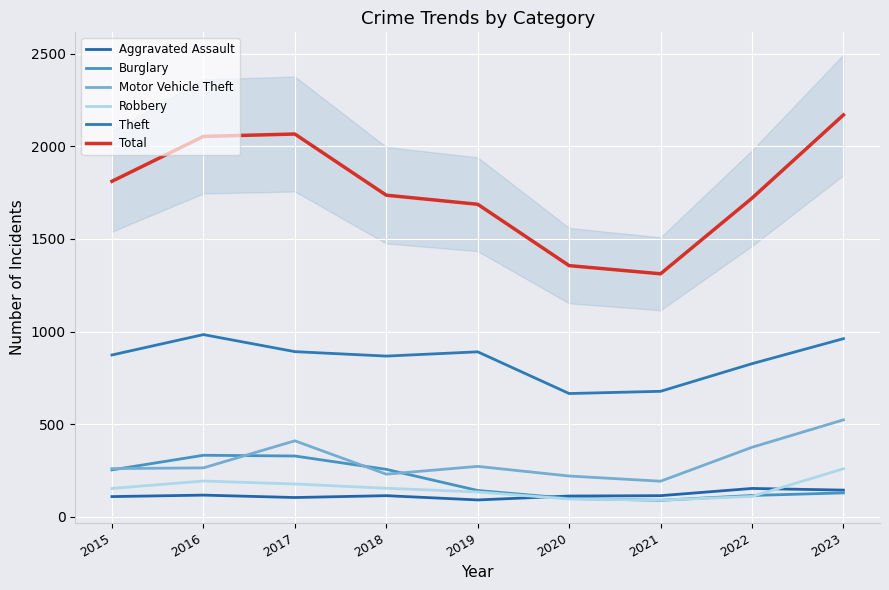

Where does the Aggravated Assault series first go above 115?

2016